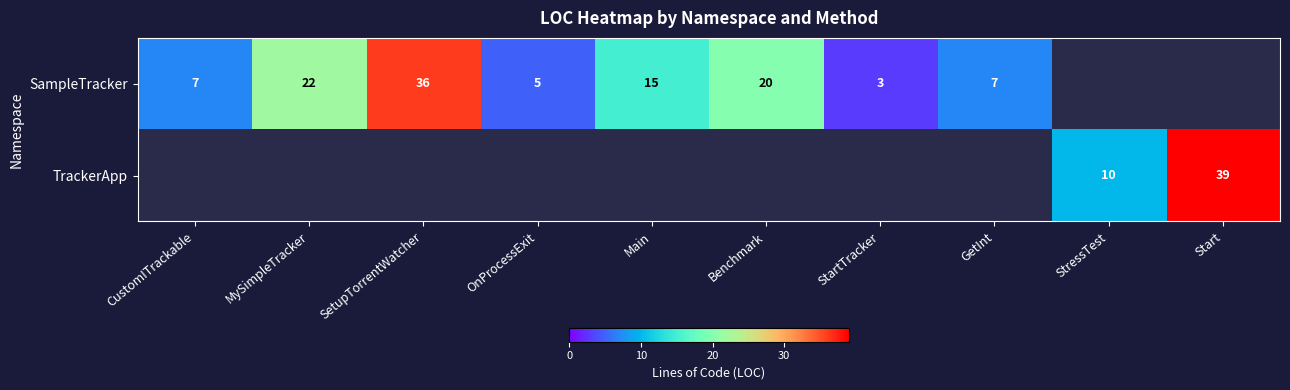

Is it true that SampleTracker equals 10 at CustomITrackable?

False